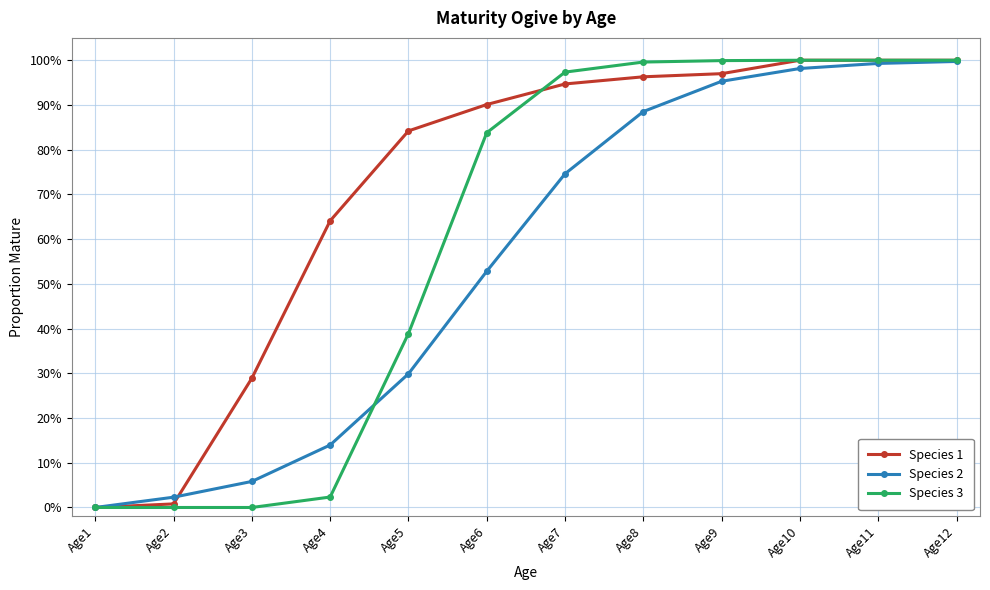

Does the chart have visible grid lines?

Yes